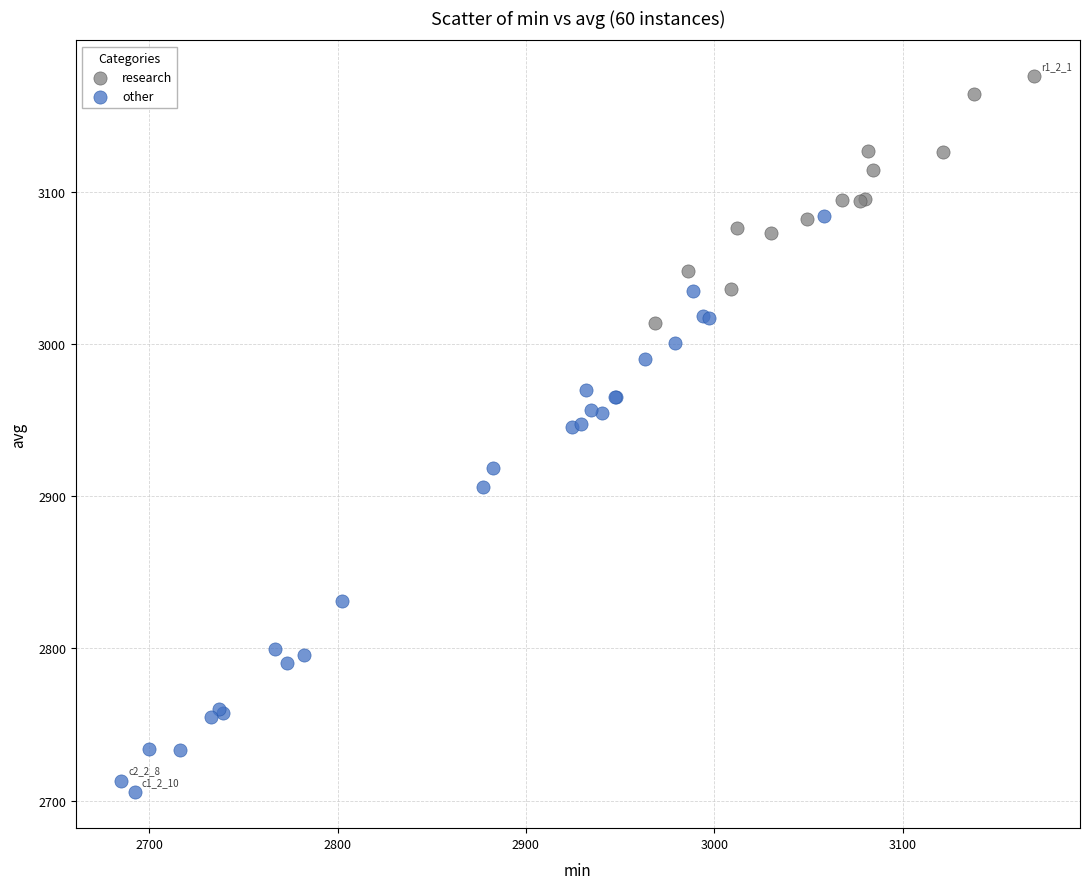

Which series has the widest spread of Y values?

other